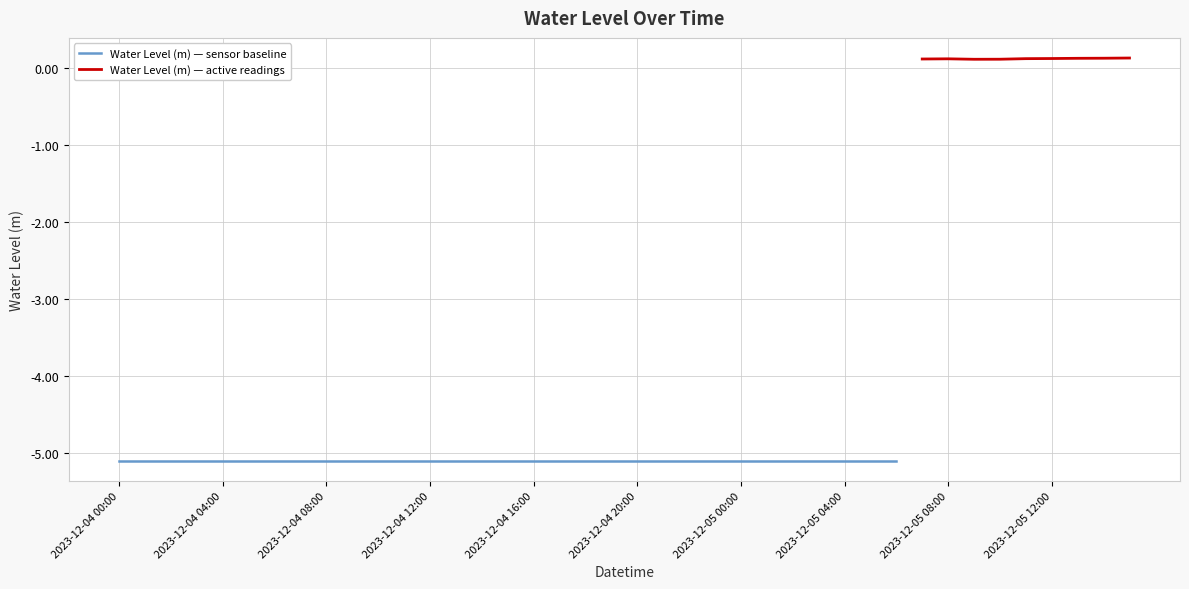

What is the sum of the values at 2023-12-04 19:00 and 2023-12-05 00:00?

-10.2